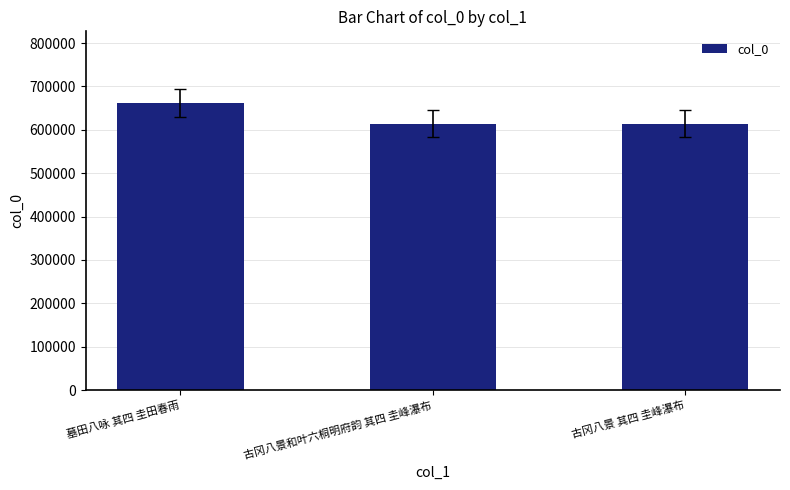

What is the maximum value shown in the chart?

661674